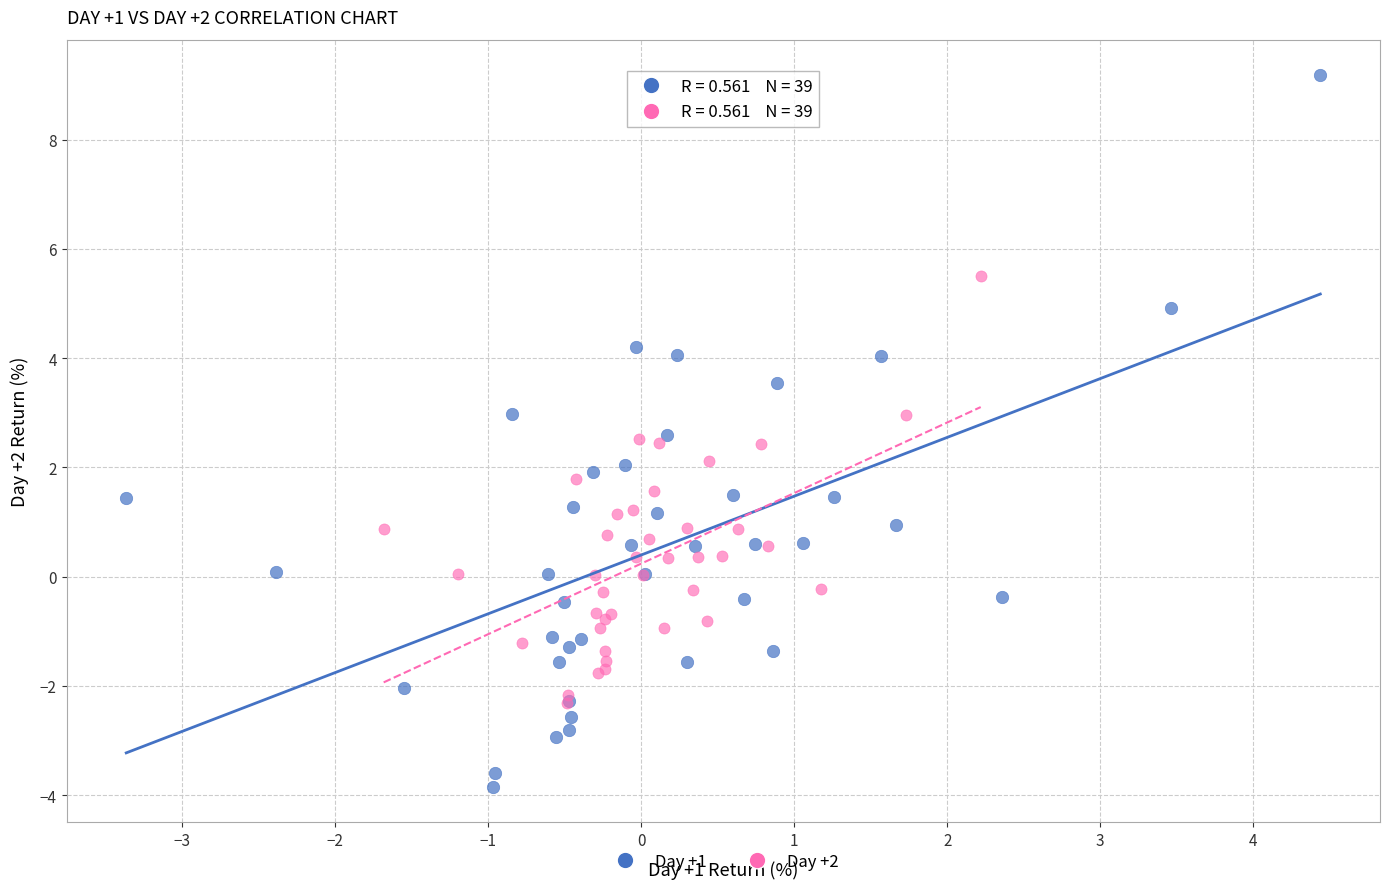

Which series contains the lowest Y value?

Day +1